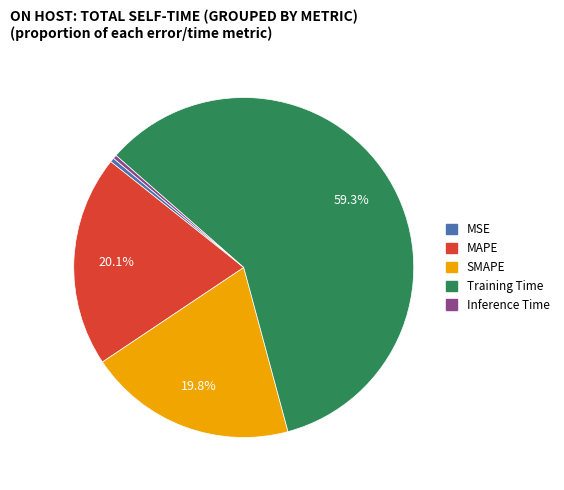

Do Training Time and SMAPE together represent more than half of the pie?

Yes